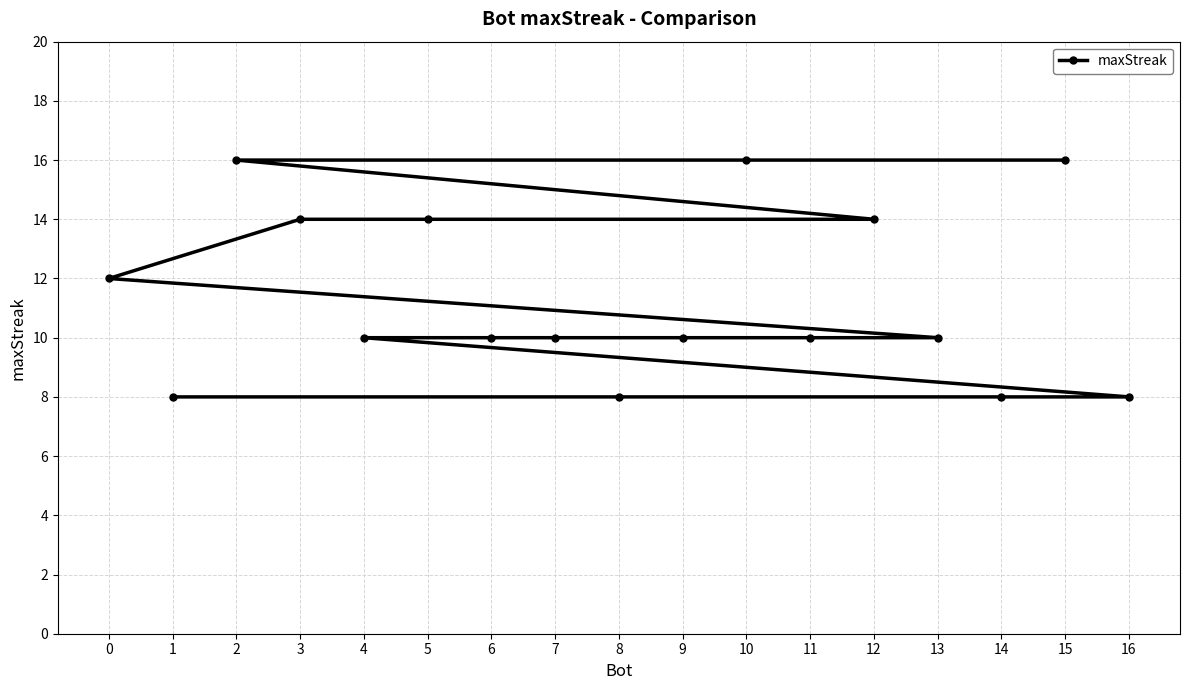

What is the ratio of the value at 4 to the value at 13?

1.0